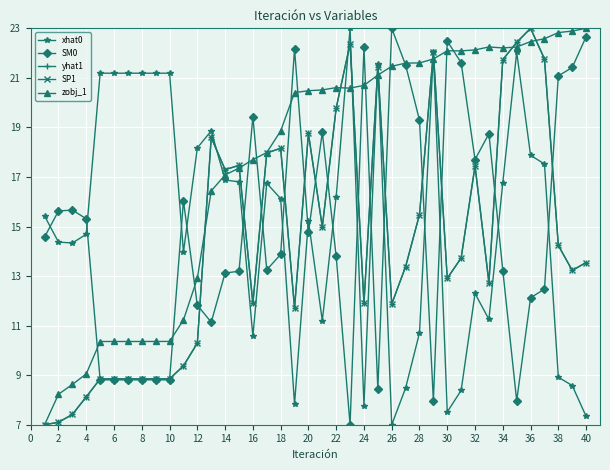

Is this an area chart (filled region under the line)?

No